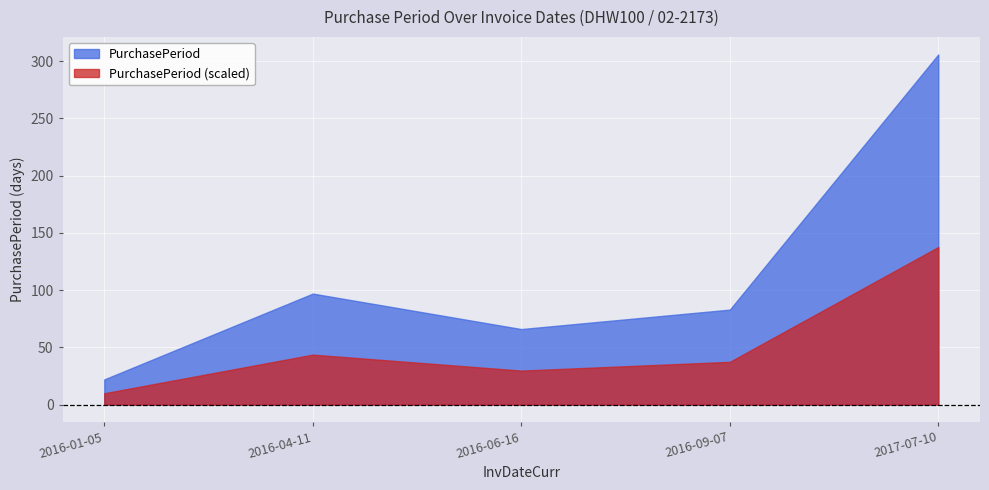

At which category does the data reach its first local peak?

2016-04-11